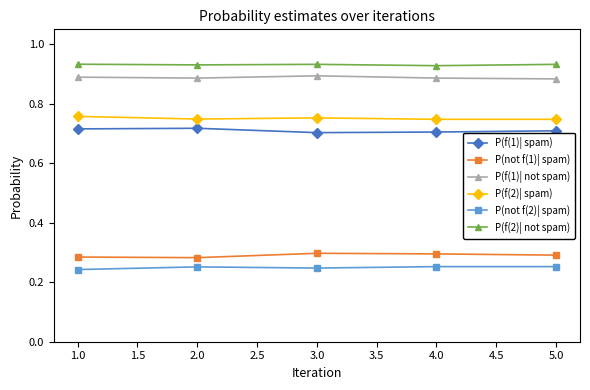

What are all the series names shown in the legend?

P(f(1)| spam), P(not f(1)| spam), P(f(1)| not spam), P(f(2)| spam), P(not f(2)| spam), P(f(2)| not spam)